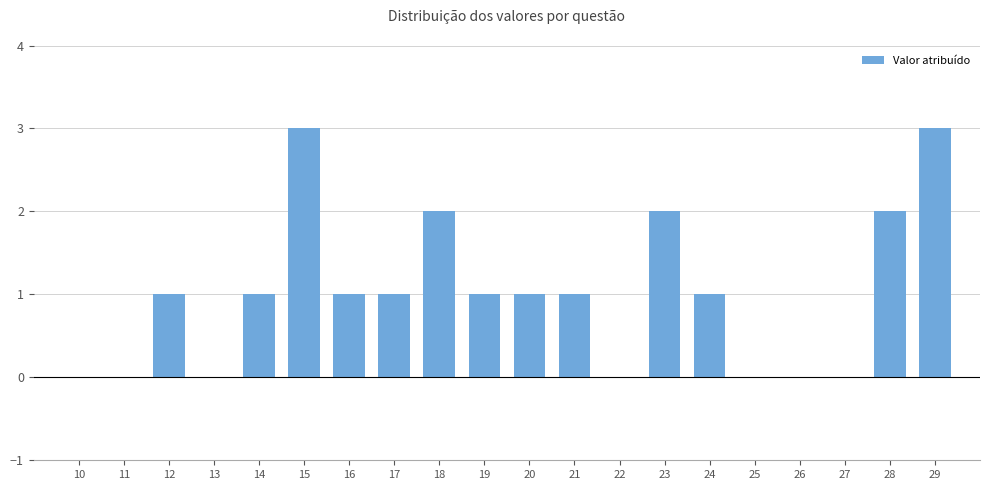

Reading right to left, list all the values displayed in this chart.

29=3	28=2	27=0	26=0	25=0	24=1	23=2	22=0	21=1	20=1	19=1	18=2	17=1	16=1	15=3	14=1	13=0	12=1	11=0	10=0